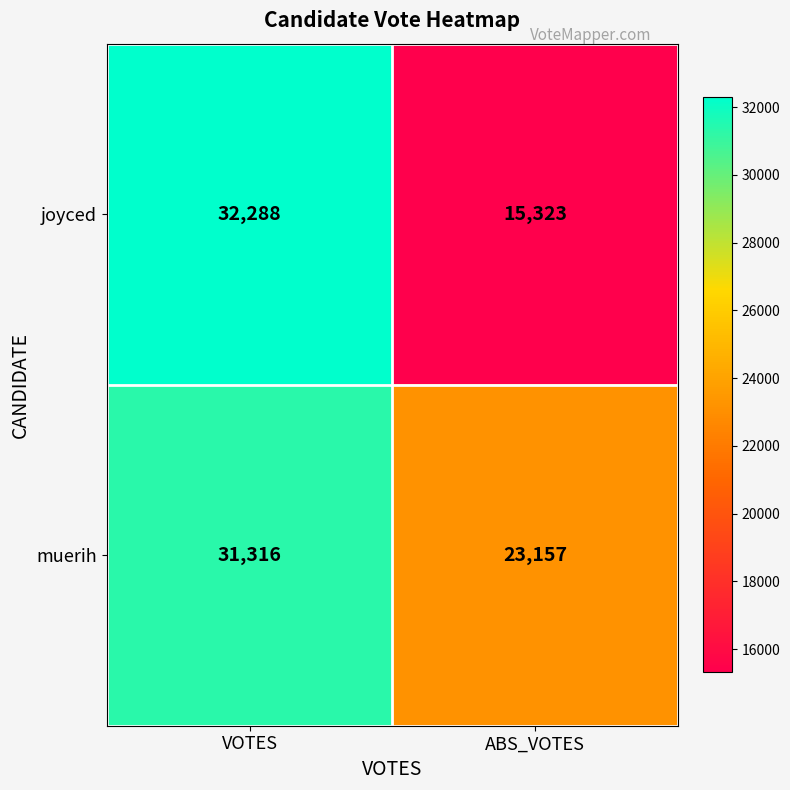

Which series has the widest spread of values?

joyced